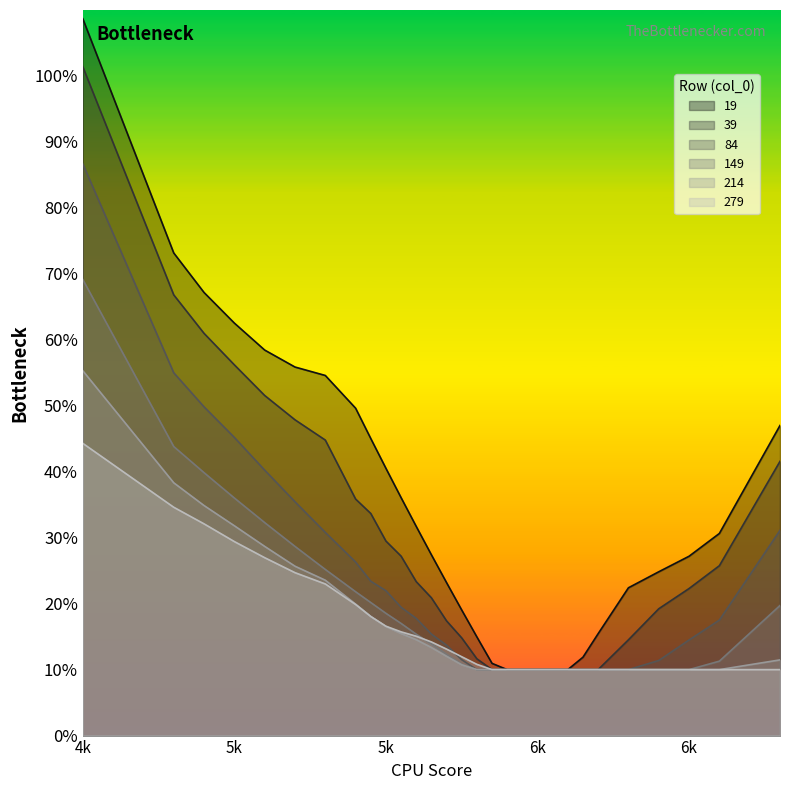

Reading left to right, list all the values displayed in this chart.

19: 1.1	0.7	0.7	0.6	0.6	0.6	0.5	0.5	0.5	0.4	0.4	0.3	0.3	0.2	0.2	0.1	0.1	0.1	0.1	0.1	0.1	0.1	0.1	0.2	0.2	0.2	0.3	0.3	0.5
39: 1.0	0.7	0.6	0.6	0.5	0.5	0.4	0.4	0.3	0.3	0.3	0.2	0.2	0.2	0.1	0.1	0.1	0.1	0.1	0.1	0.1	0.1	0.1	0.1	0.1	0.2	0.2	0.3	0.4
84: 0.9	0.6	0.5	0.5	0.4	0.4	0.3	0.3	0.2	0.2	0.2	0.2	0.2	0.1	0.1	0.1	0.1	0.1	0.1	0.1	0.1	0.1	0.1	0.1	0.1	0.1	0.1	0.2	0.3
149: 0.7	0.4	0.4	0.4	0.3	0.3	0.3	0.2	0.2	0.2	0.2	0.2	0.1	0.1	0.1	0.1	0.1	0.1	0.1	0.1	0.1	0.1	0.1	0.1	0.1	0.1	0.1	0.1	0.2
214: 0.6	0.4	0.3	0.3	0.3	0.3	0.2	0.2	0.2	0.2	0.2	0.1	0.1	0.1	0.1	0.1	0.1	0.1	0.1	0.1	0.1	0.1	0.1	0.1	0.1	0.1	0.1	0.1	0.1
279: 0.4	0.3	0.3	0.3	0.3	0.2	0.2	0.2	0.2	0.2	0.2	0.2	0.1	0.1	0.1	0.1	0.1	0.1	0.1	0.1	0.1	0.1	0.1	0.1	0.1	0.1	0.1	0.1	0.1